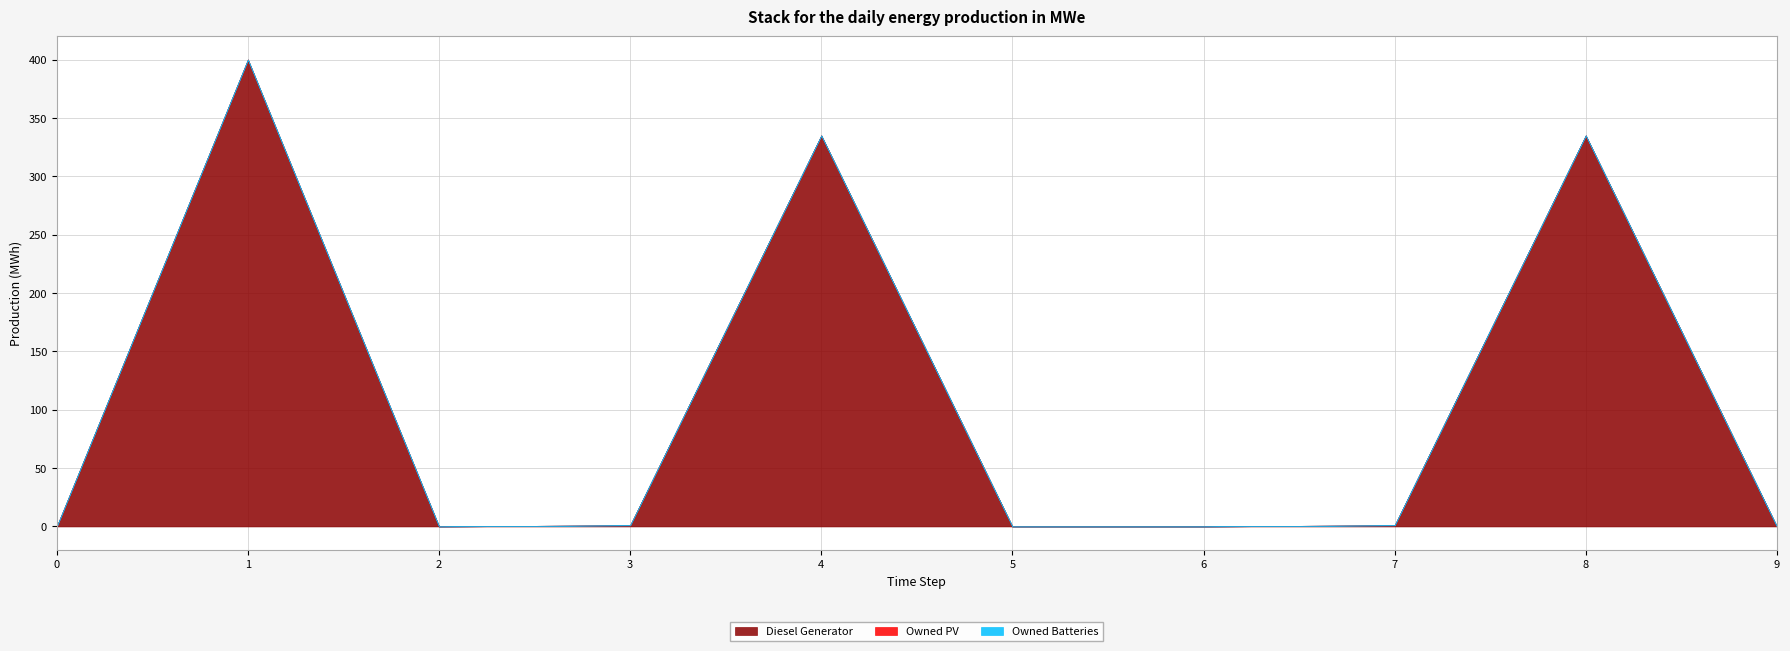

Reading left to right, transcribe all the data shown in this chart.

Diesel Generator: 0	400	0	1	335	0	0	1	335	0
Owned PV: 0	0	0	0	0	0	0	0	0	0
Owned Batteries: 0	0	0	0	0	0	0	0	0	0